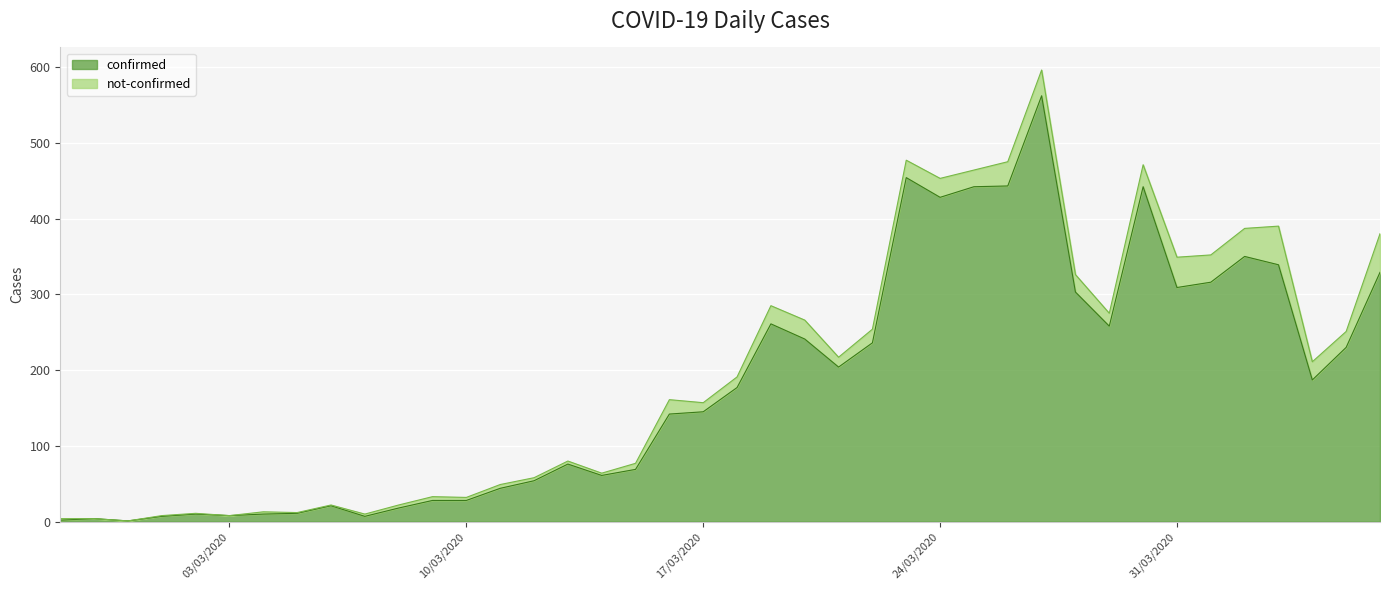

How many values exceed 177?

19